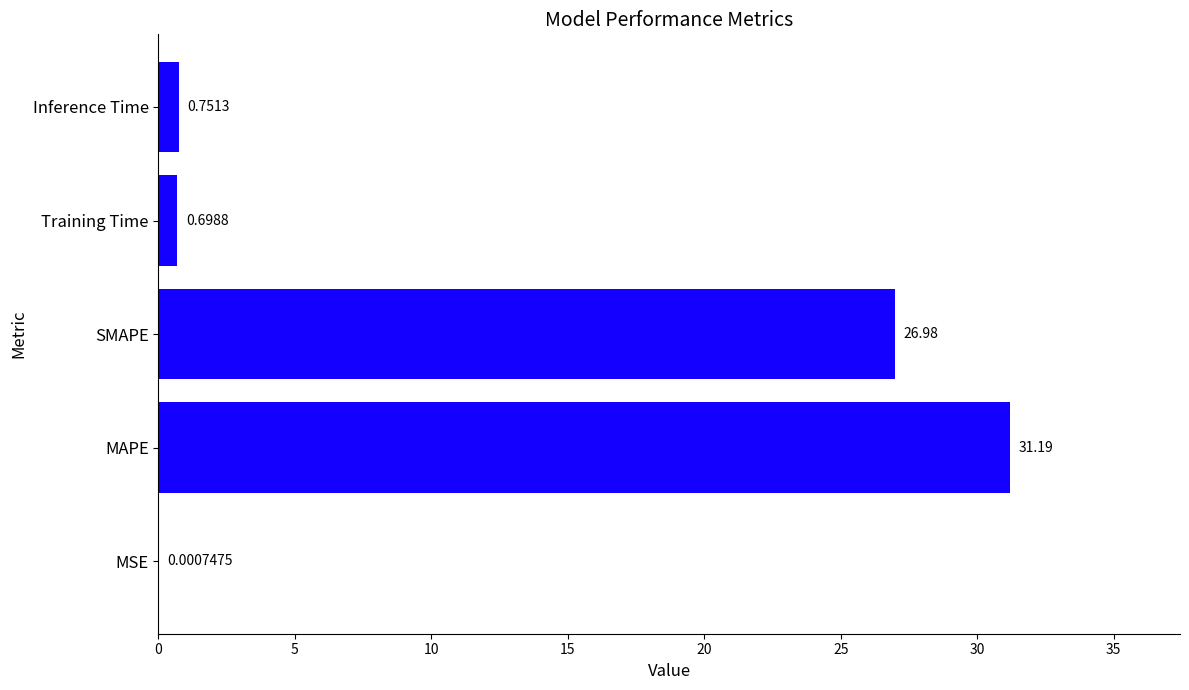

How many categories are shown in the chart?

5